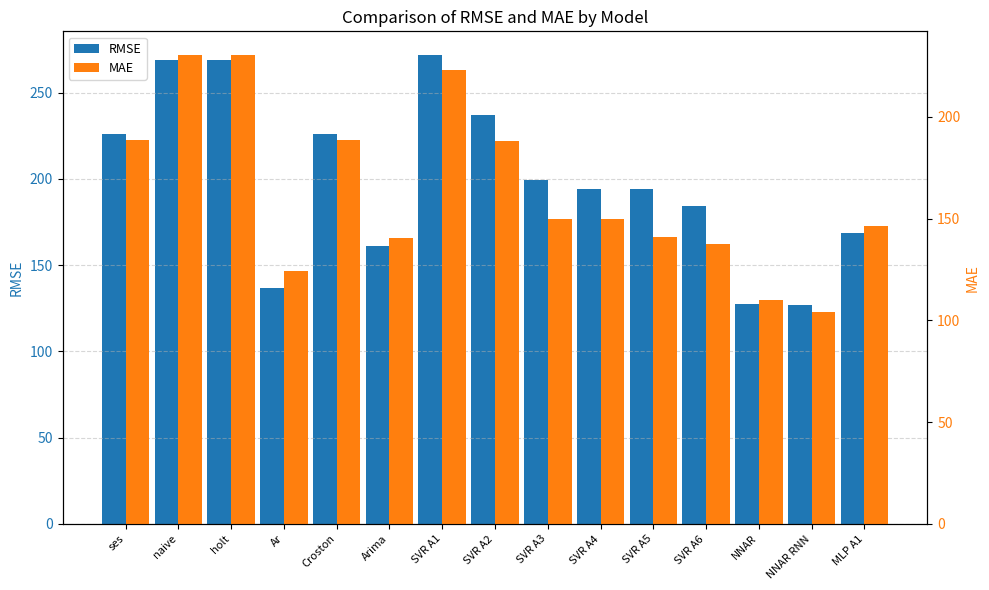

Which has a higher value, SVR A4 or Arima?

SVR A4